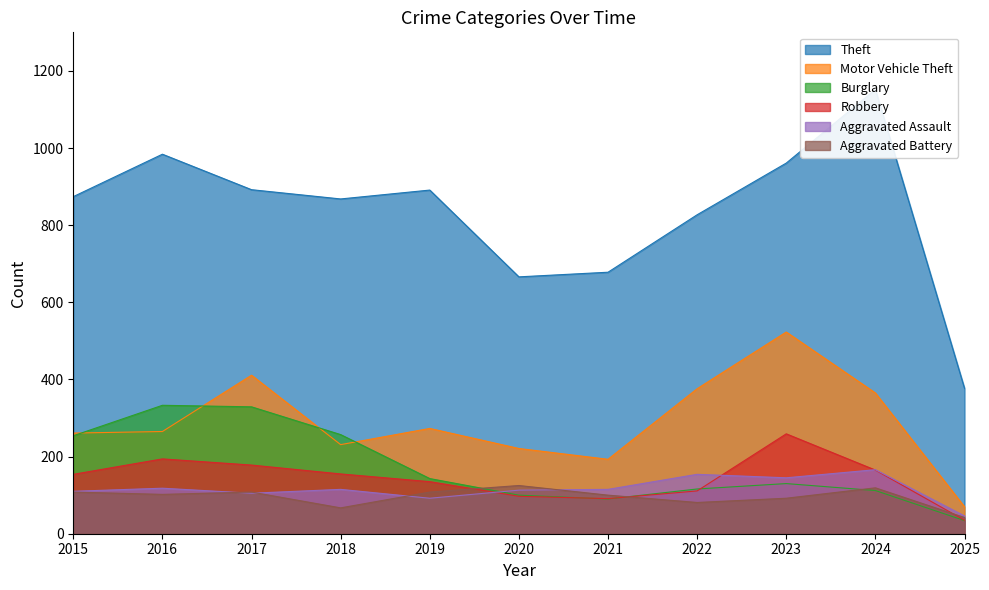

What is the difference between the Robbery values at 2022 and 2016?

83